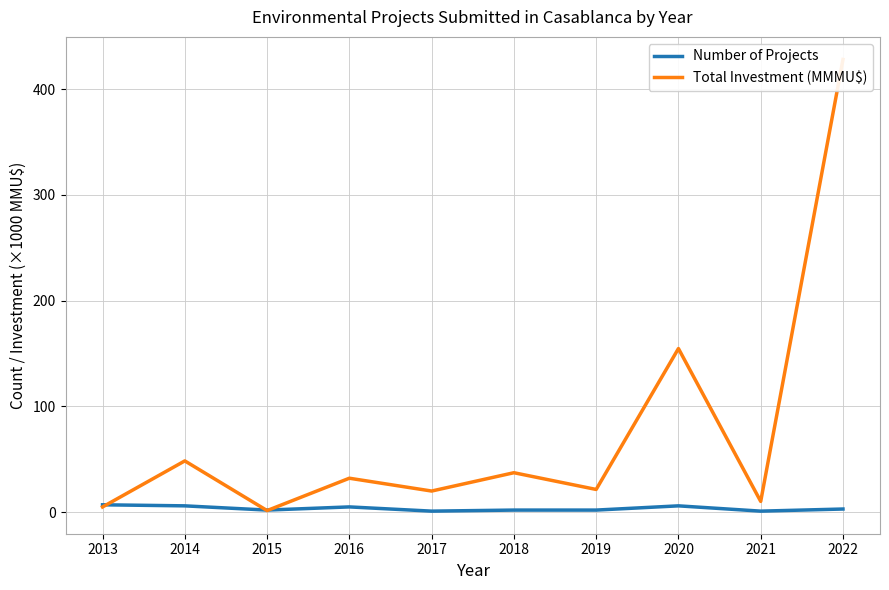

What is the sum of all Number of Projects values?

35